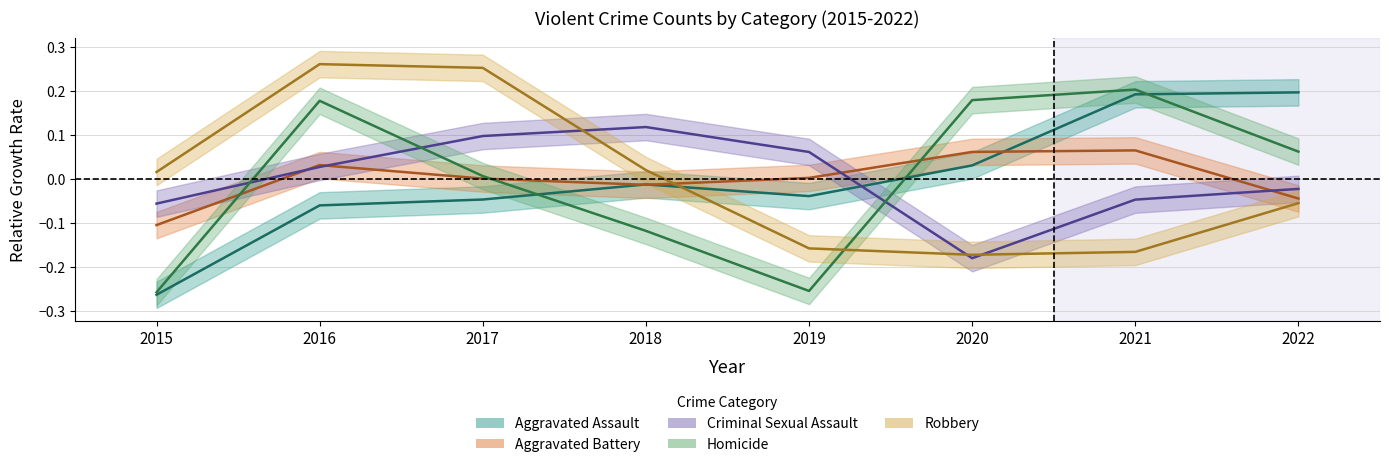

The value of Criminal Sexual Assault at 2021 is -0.1. True or false?

False